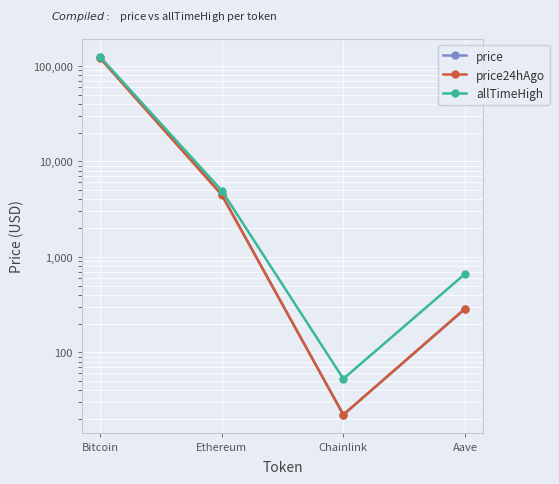

What is the difference between the second highest and minimum values in the price24hAgo series?

4428.0